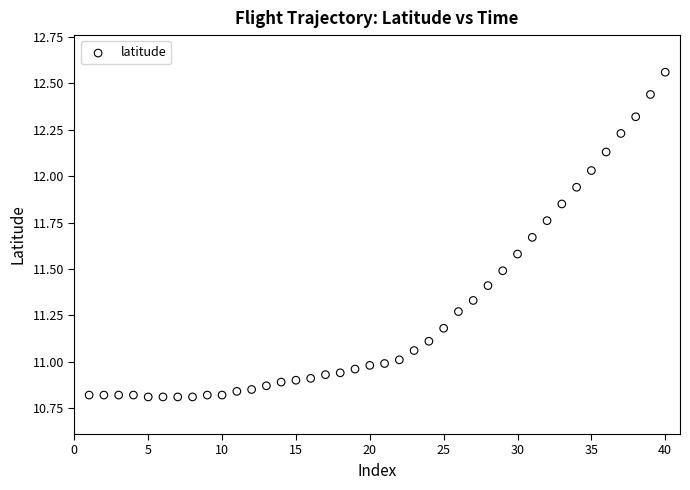

What is the range of X values (max minus min)?

39.0